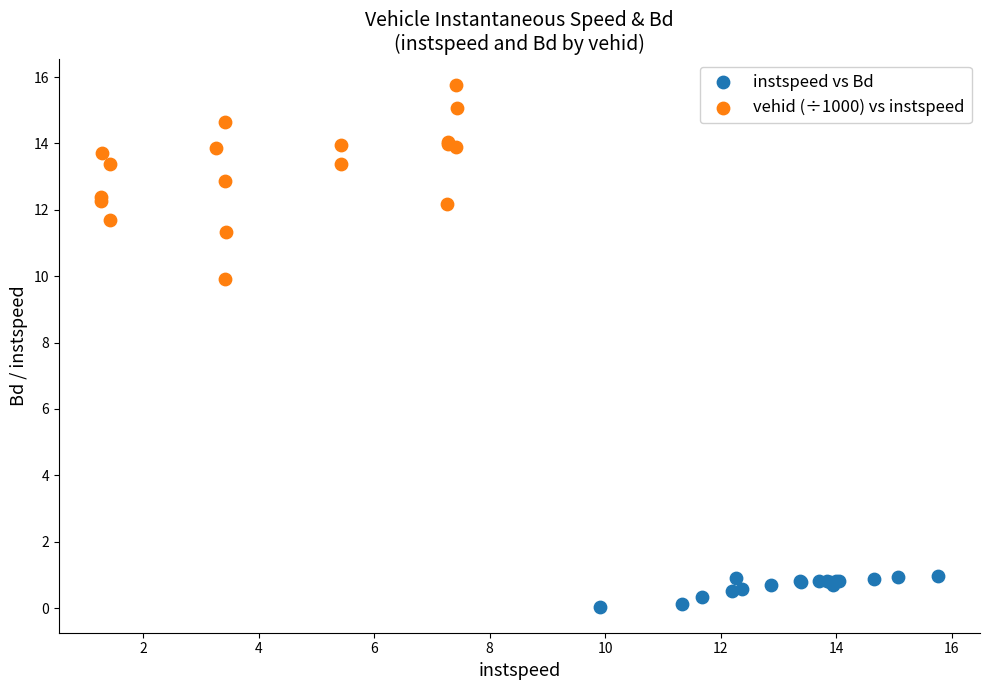

Which series has the largest Y range (max minus min)?

vehid (÷1000) vs instspeed